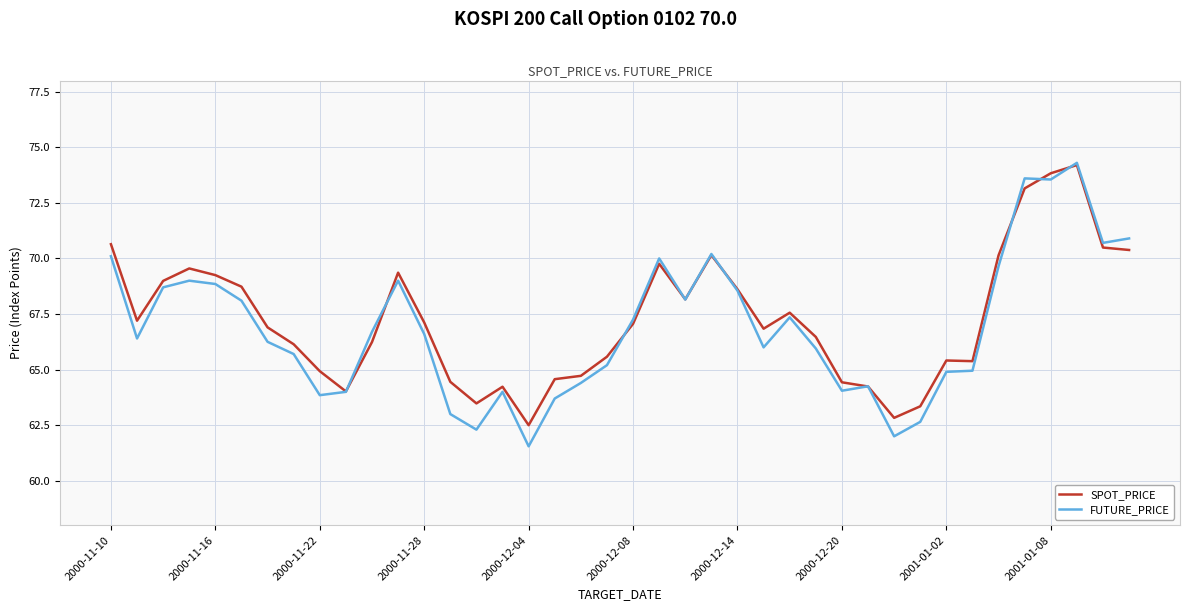

What is the maximum value for FUTURE_PRICE?

74.3